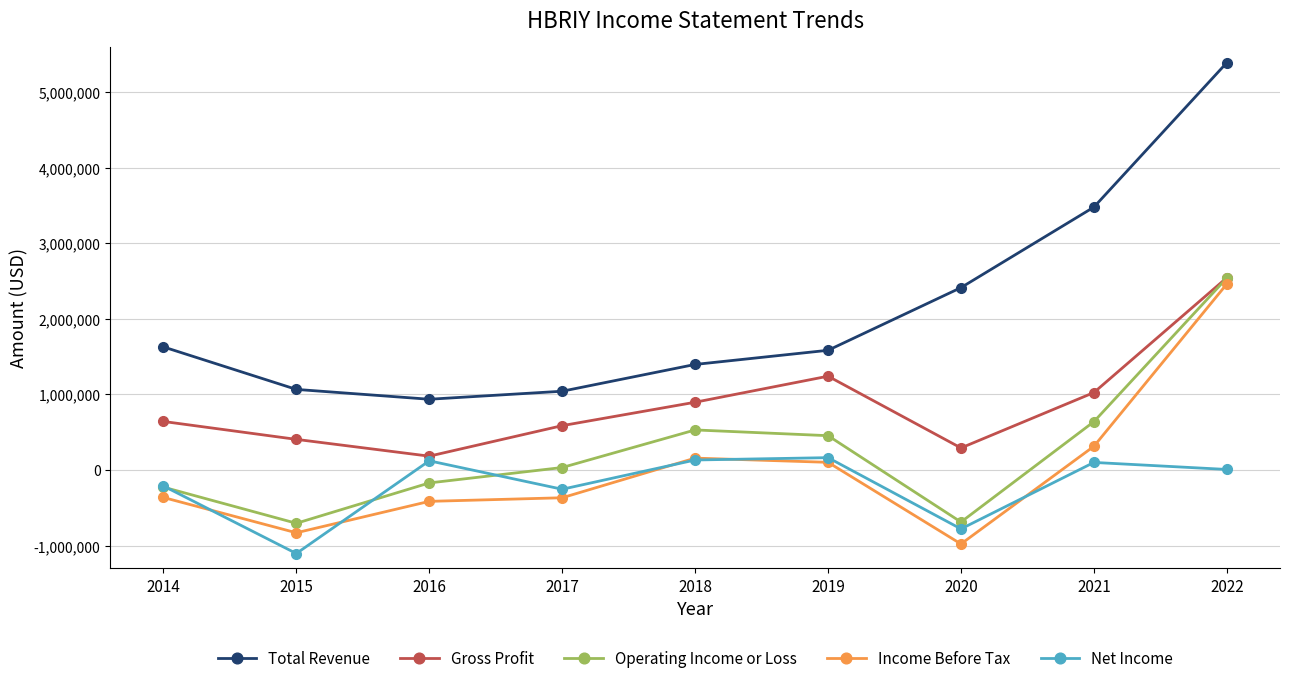

How many lines are shown in the chart?

5